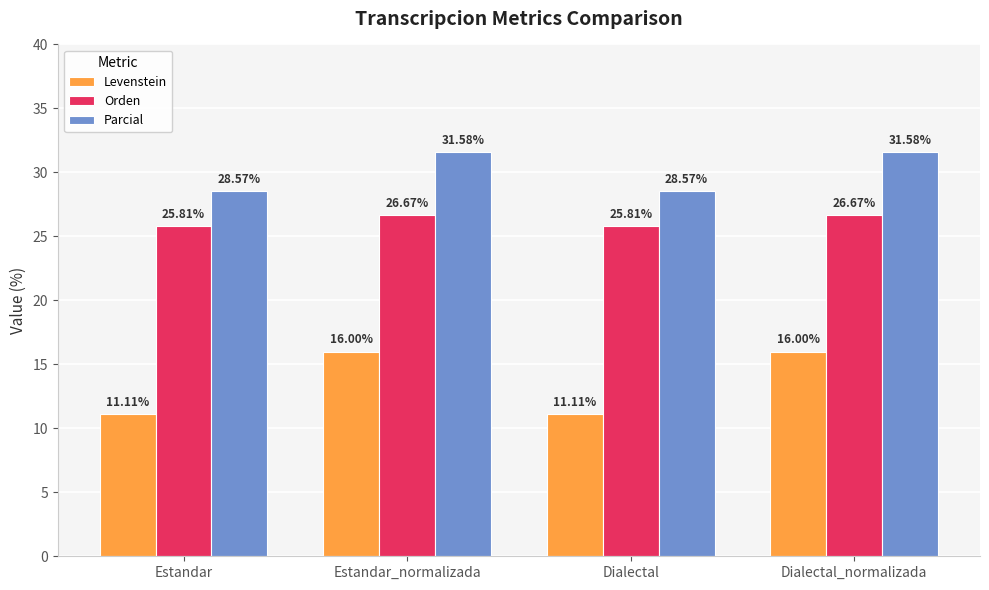

How many bars are there in each group?

3